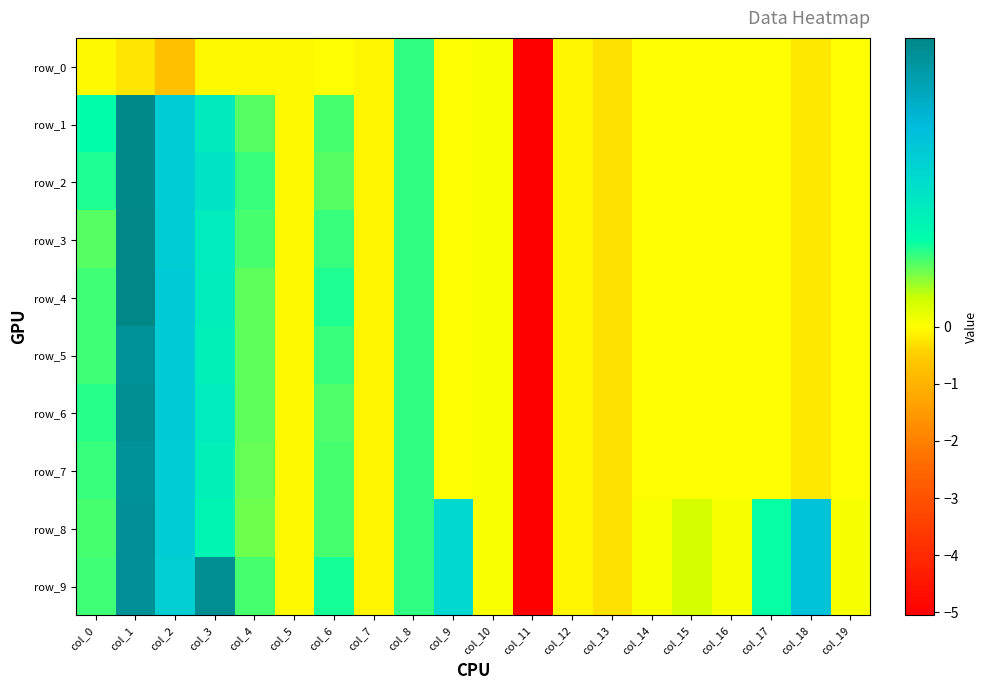

Which series has the widest spread of values?

row_3